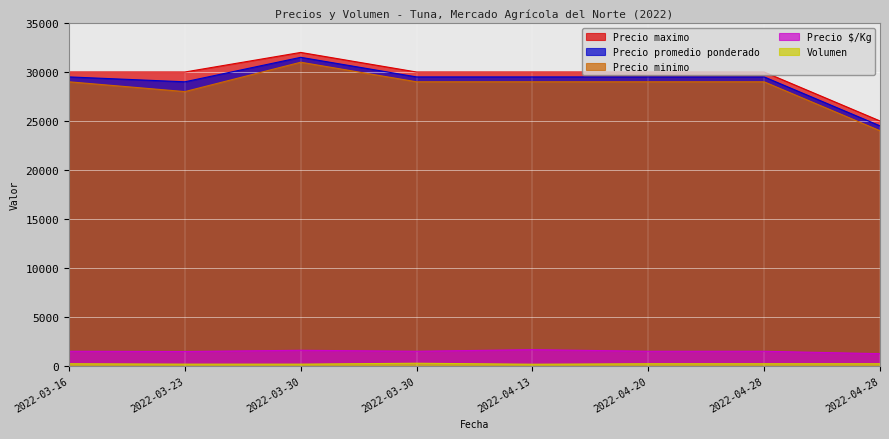

What is the difference between the Precio maximo values at 2022-04-13 and 2022-03-30?

2000